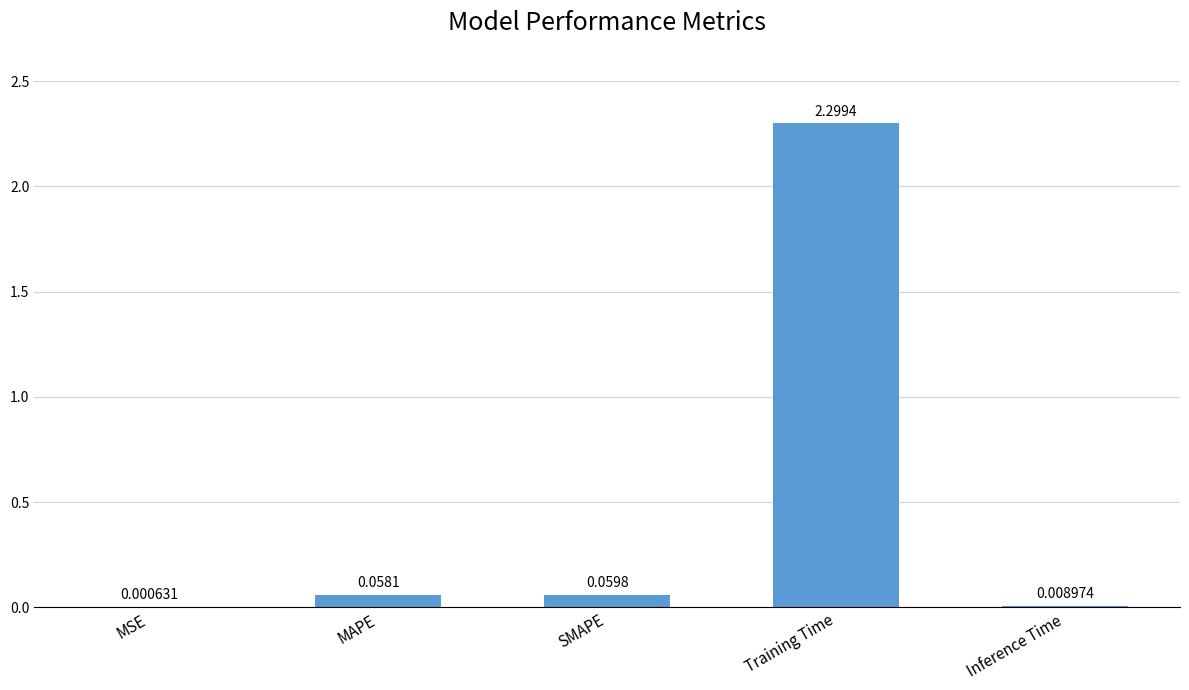

Count the number of categories in the chart.

5